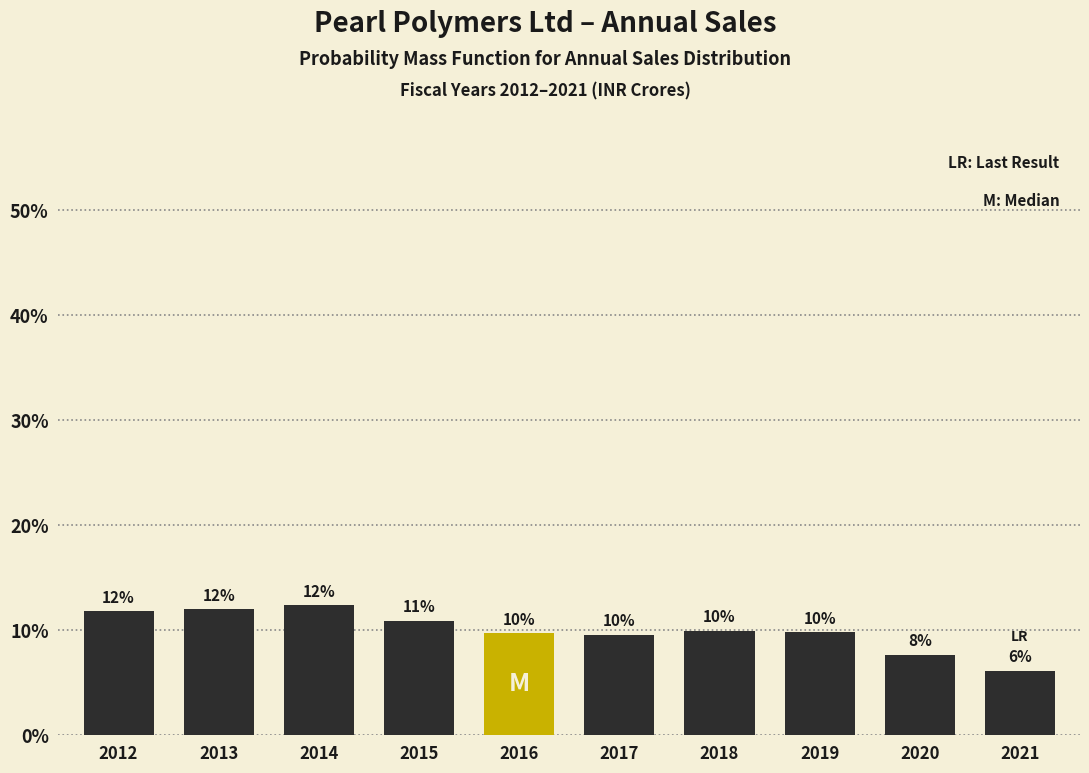

True or false: the data shows 2.9 at 2019.

False